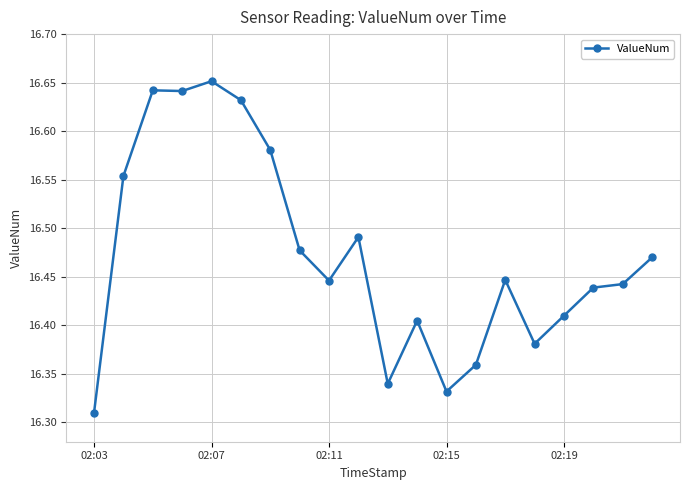

What is the sum of all values?

329.4